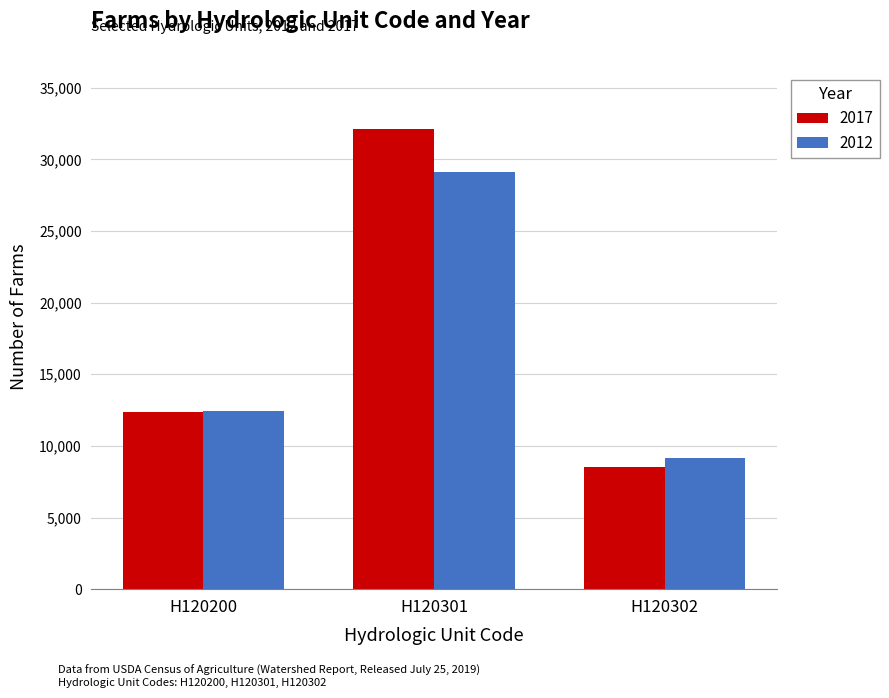

What are all the series names shown in the legend?

2017, 2012